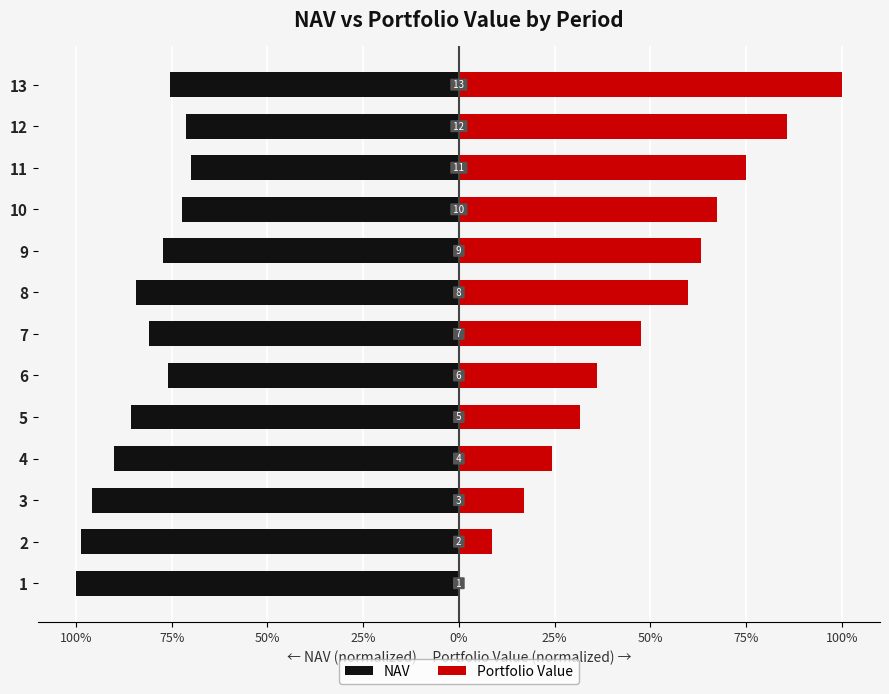

The value of NAV at 2 is -1.3. True or false?

False